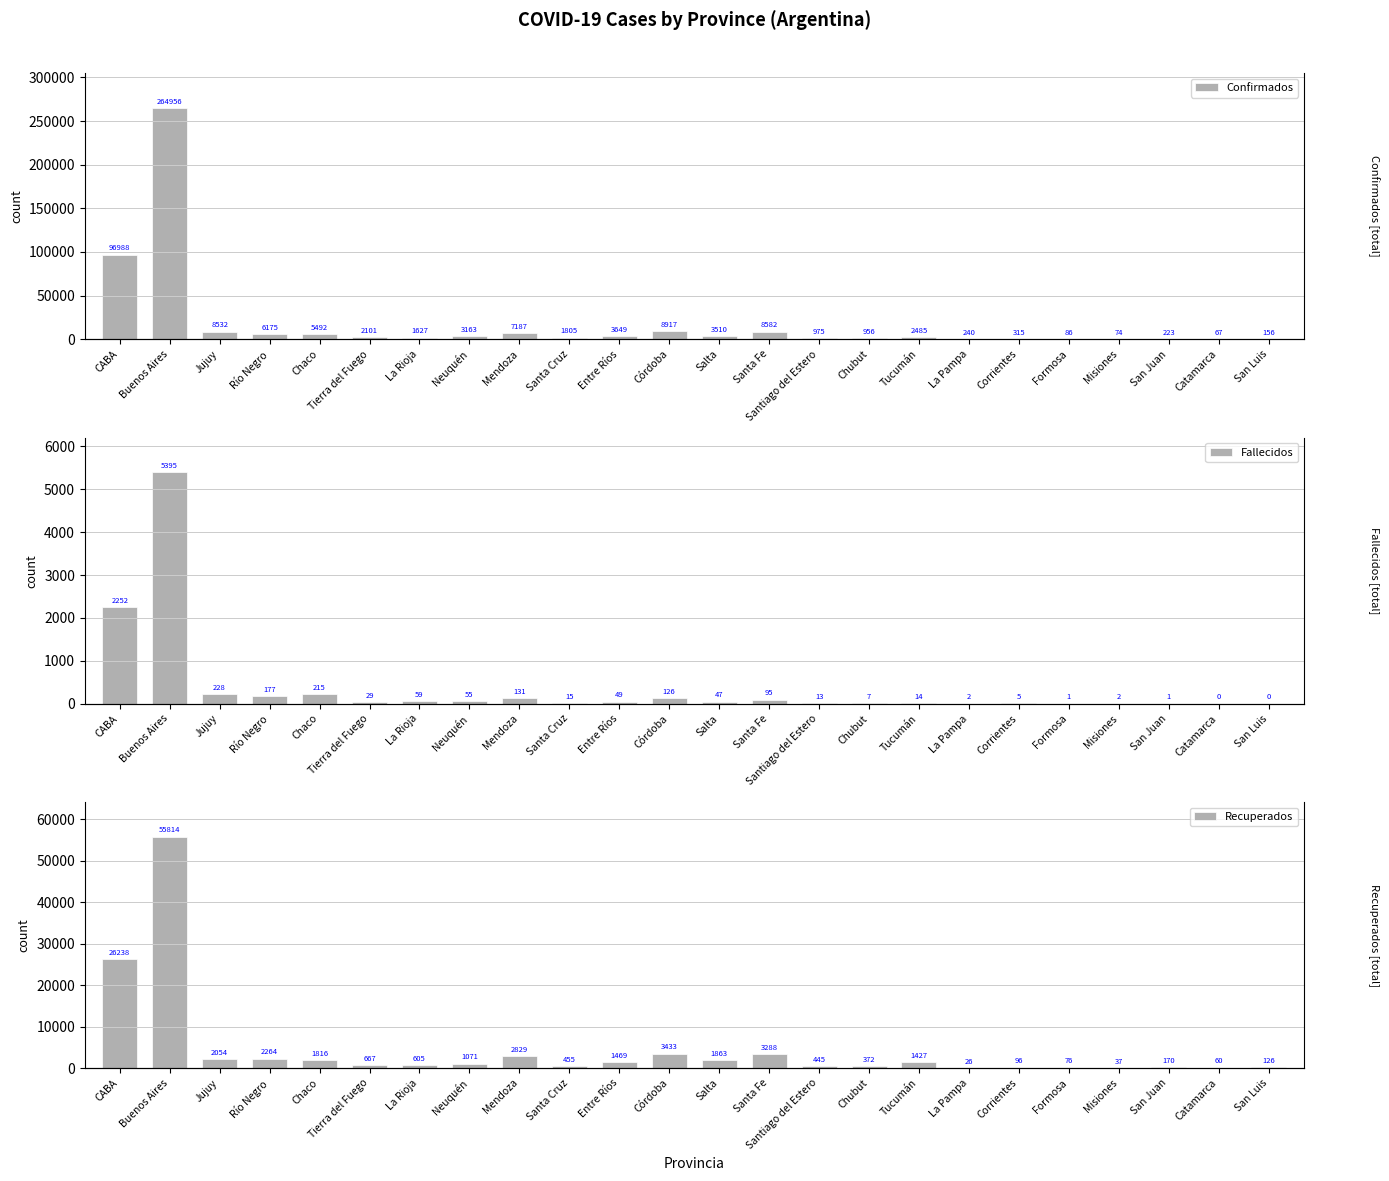

What is the value of the Fallecidos bar at the 13th from the left?

47